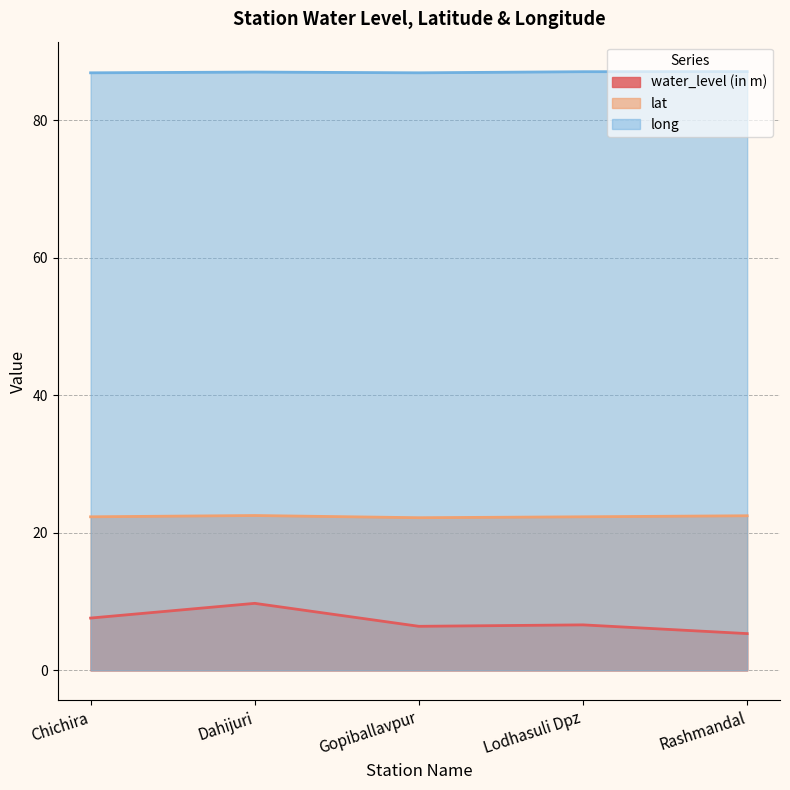

True or false: water_level (in m) and long intersect in this chart.

False